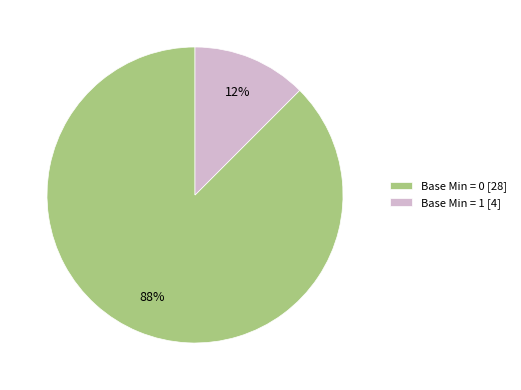

What is the largest slice in the pie chart?

Base Min = 0 [28]